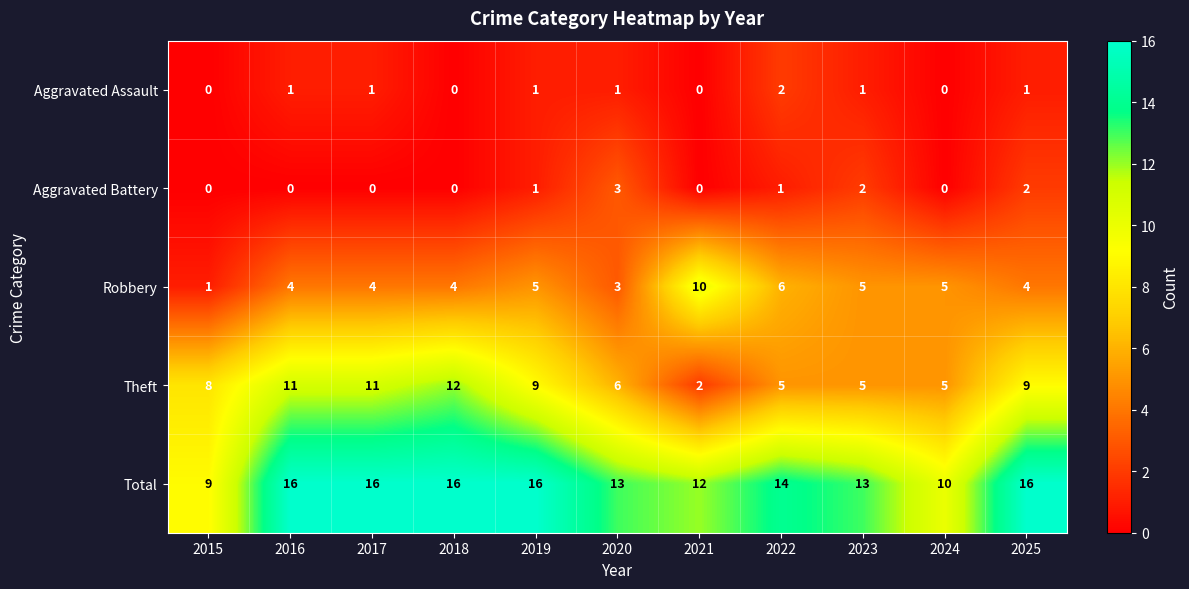

What is the greatest value displayed?

16